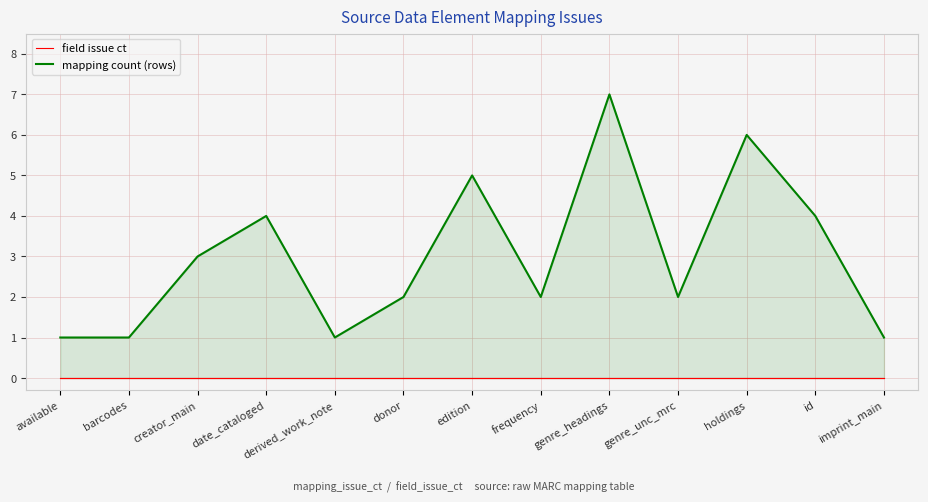

True or false: field issue ct and mapping count (rows) intersect in this chart.

False